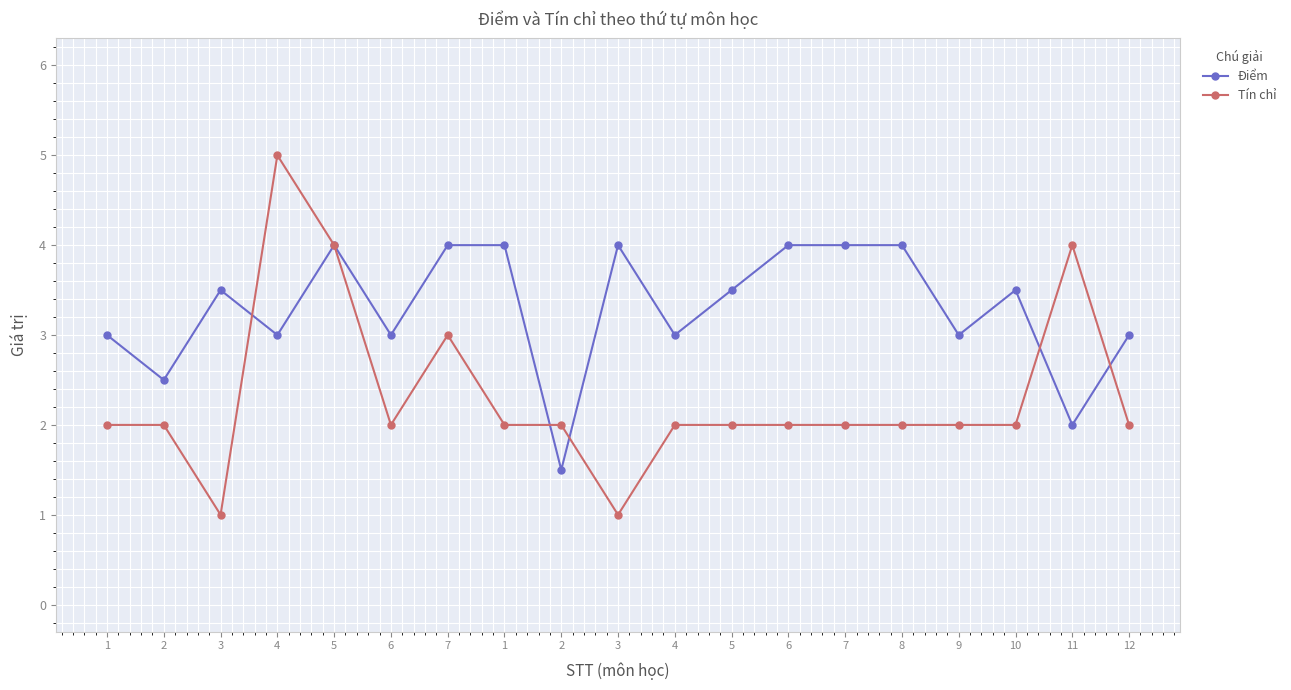

What are all the series names shown in the legend?

Điểm, Tín chỉ